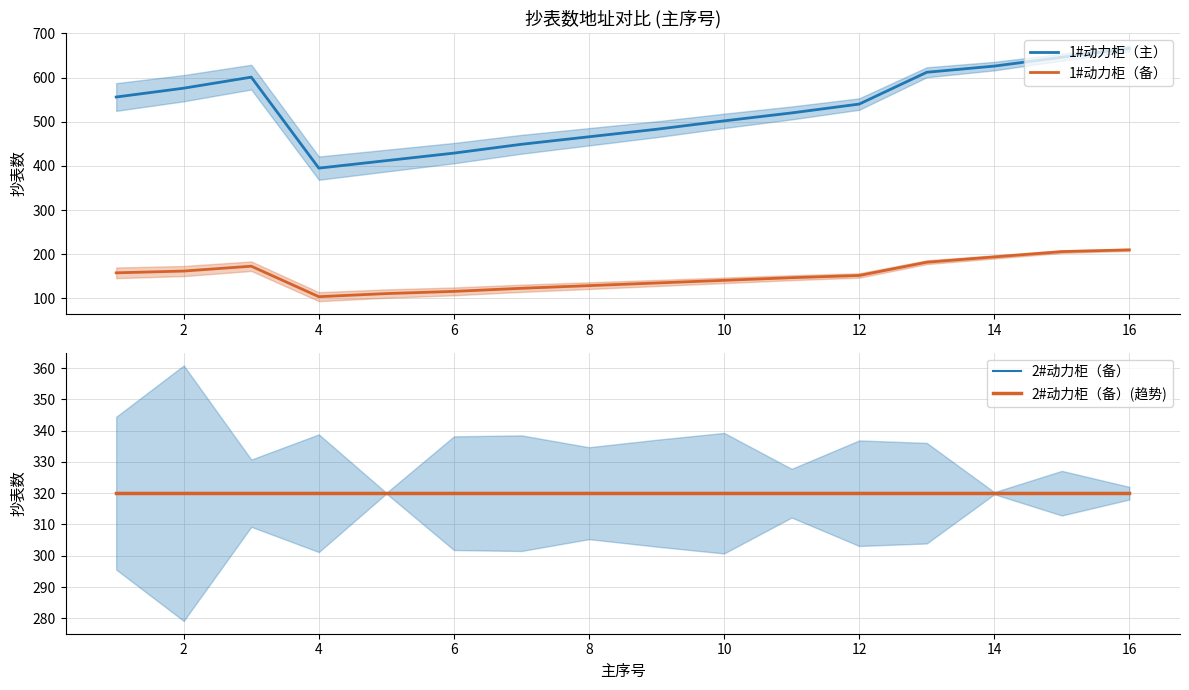

Reading right to left, list all the values displayed in this chart.

1#动力柜（主）: 666.0	646.0	626.0	612.0	540.0	520.0	502.0	483.0	466.0	449.0	429.0	412.0	395.0	601.0	576.0	556.0
1#动力柜（备）: 210.0	206.0	194.0	182.0	152.0	147.0	141.0	135.0	129.0	123.0	116.0	111.0	104.0	173.0	162.0	158.0
2#动力柜（备）: 320.0	320.0	320.0	320.0	320.0	320.0	320.0	320.0	320.0	320.0	320.0	320.0	320.0	320.0	320.0	320.0
2#动力柜（备）(趋势): 320.0	320.0	320.0	320.0	320.0	320.0	320.0	320.0	320.0	320.0	320.0	320.0	320.0	320.0	320.0	320.0